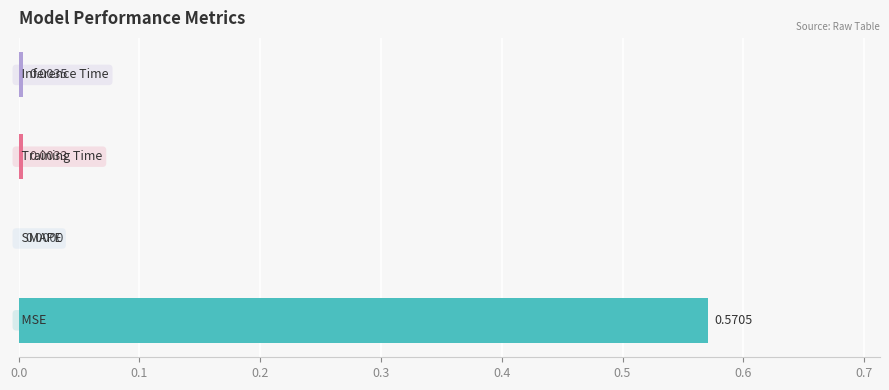

Count the number of categories in the chart.

4